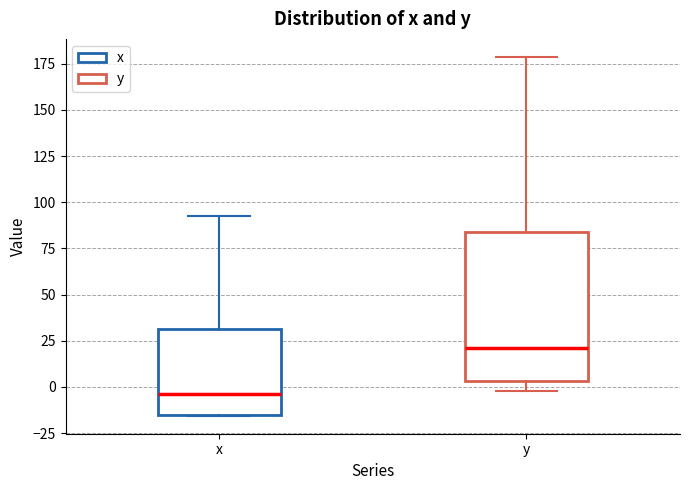

Reading left to right, transcribe this box plot: for each box, give where its median line is, the range the box spans, and where its two whiskers end, as read against the y-axis. The values are not printed on the chart, so give them approximately, as read against the axis.

x: median -5, box -15 to 30, whiskers -15 to 95
y: median 20, box 5 to 85, whiskers 0 to 180